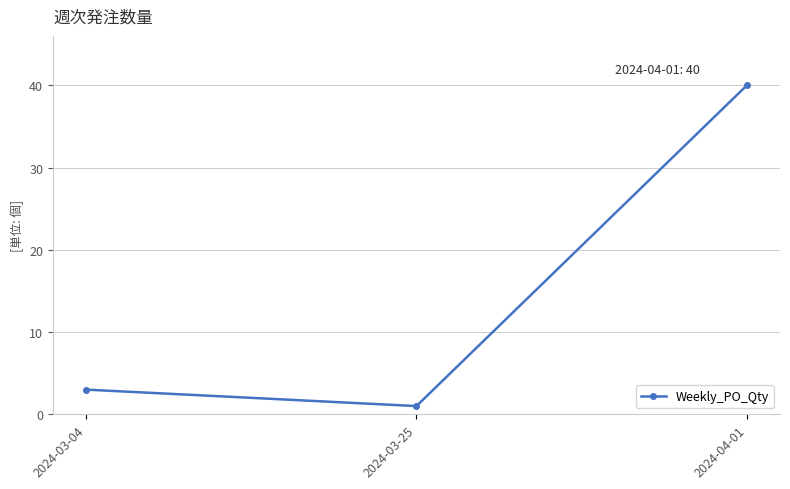

What is the label of the 2nd point from the left?

2024-03-25